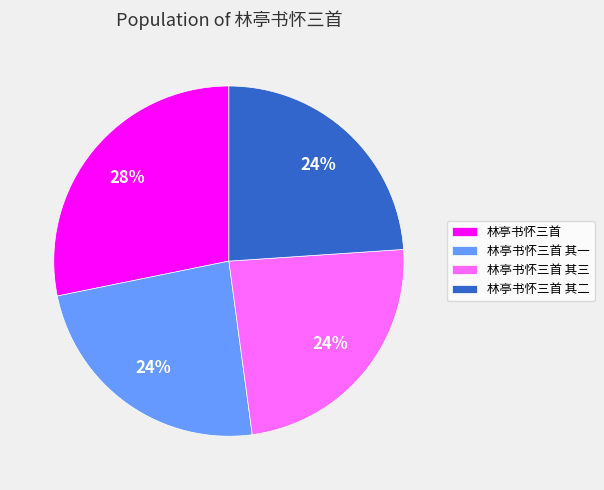

What is the largest slice in the pie chart?

林亭书怀三首